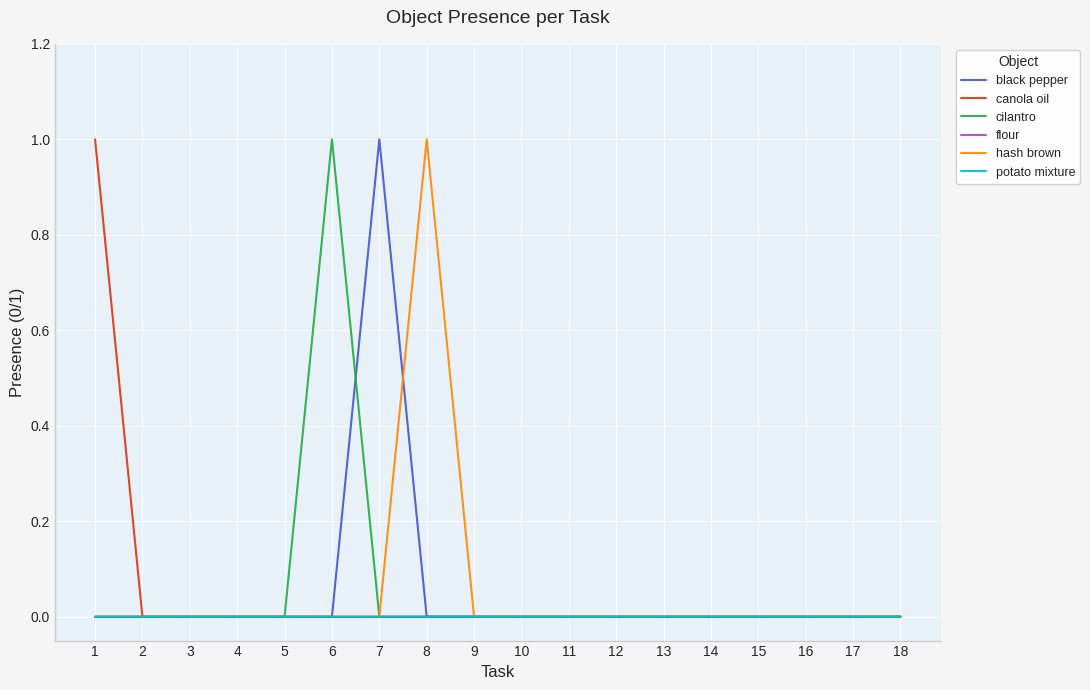

Is the value of canola oil at 9 greater than the value of potato mixture at 4?

No